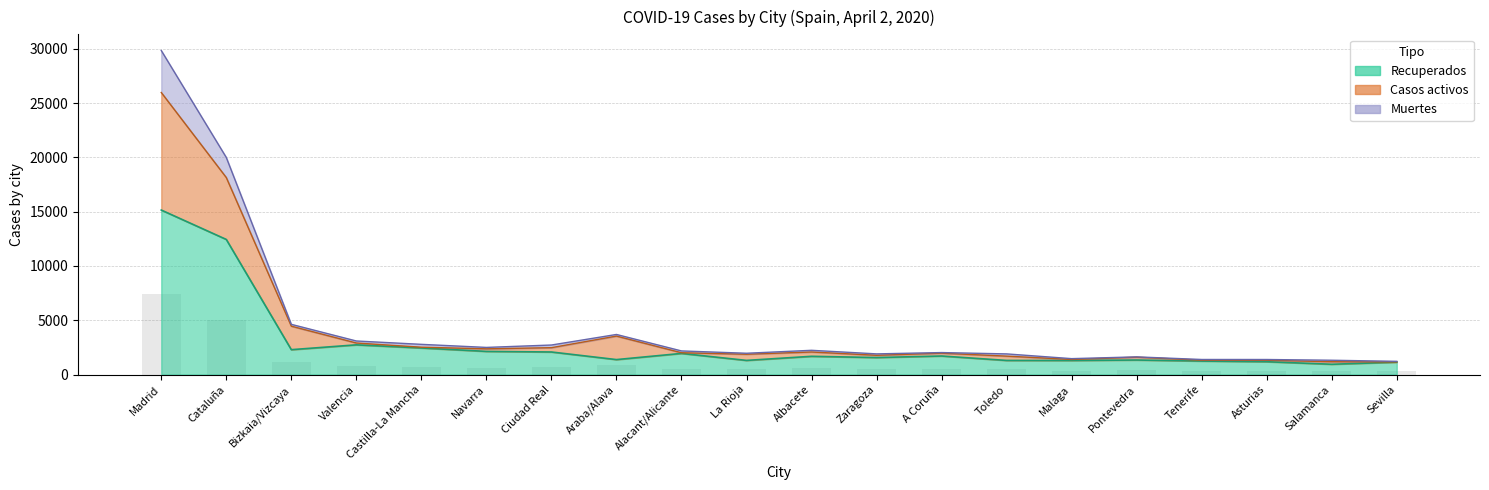

What is the label of the 16th bar from the left?

Pontevedra